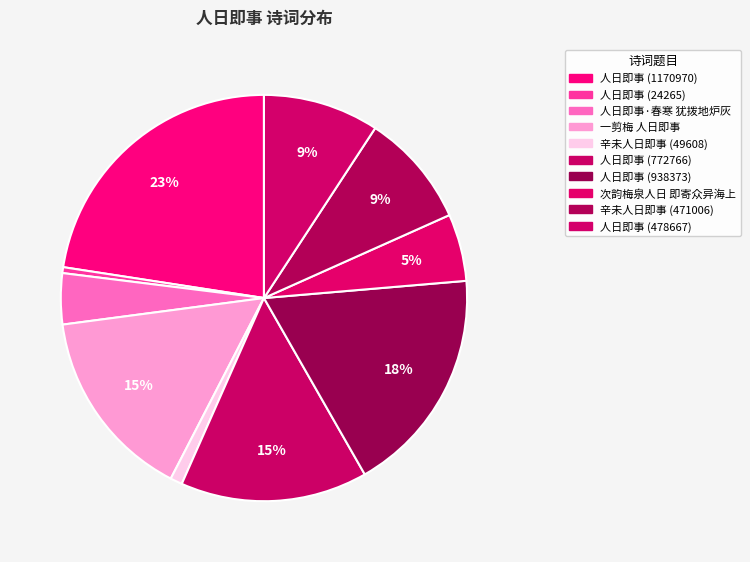

Does any single category account for the majority?

No